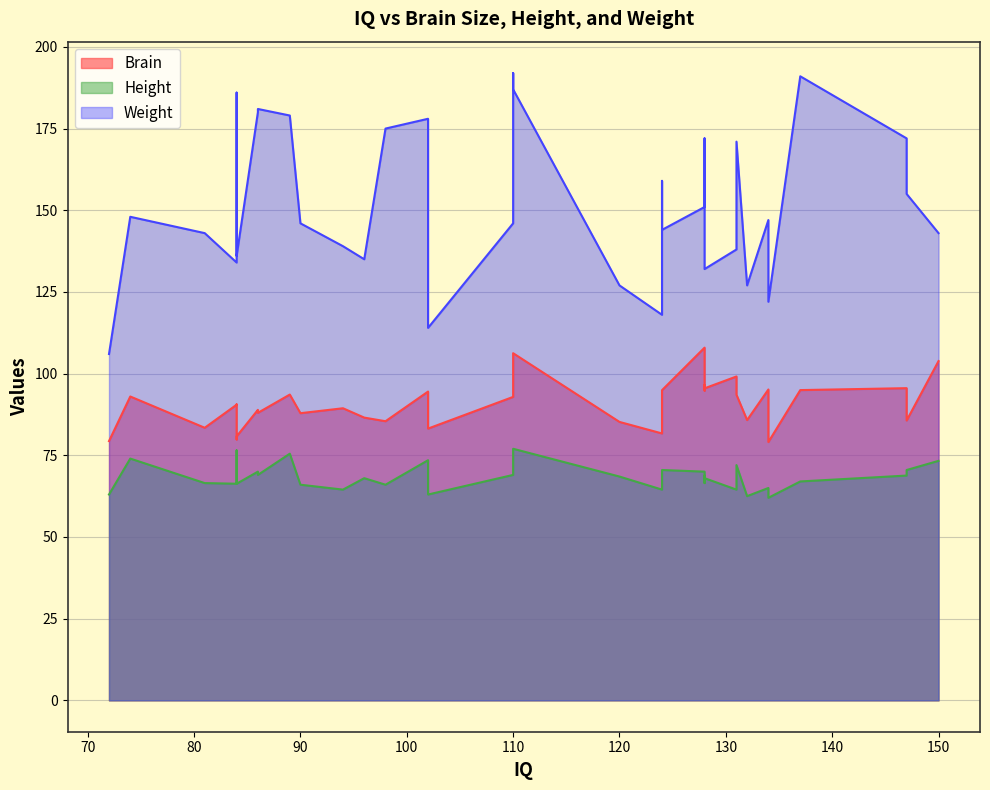

What is the smallest value displayed?

62.0